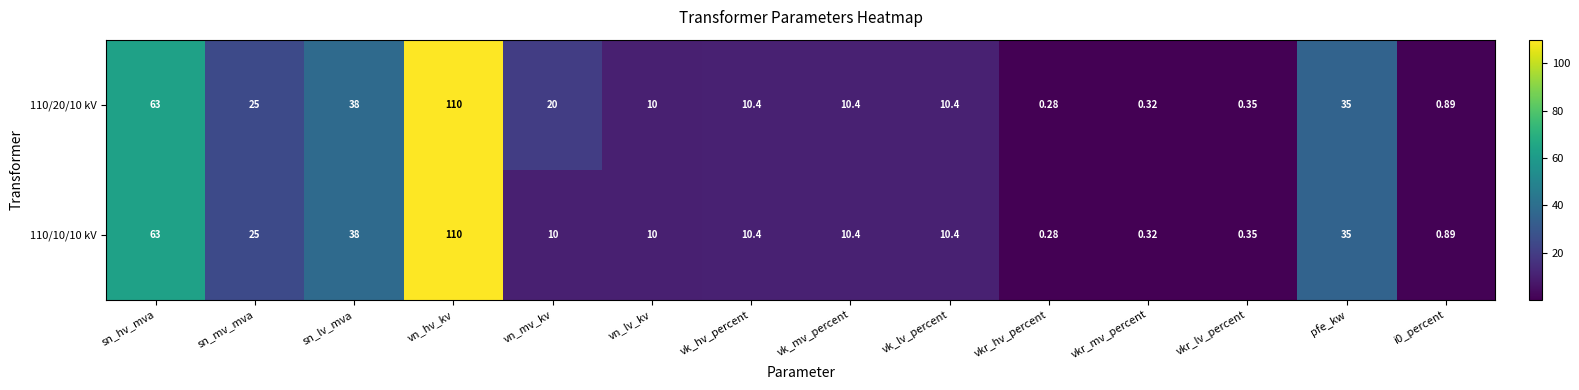

How many series are shown in this chart?

2